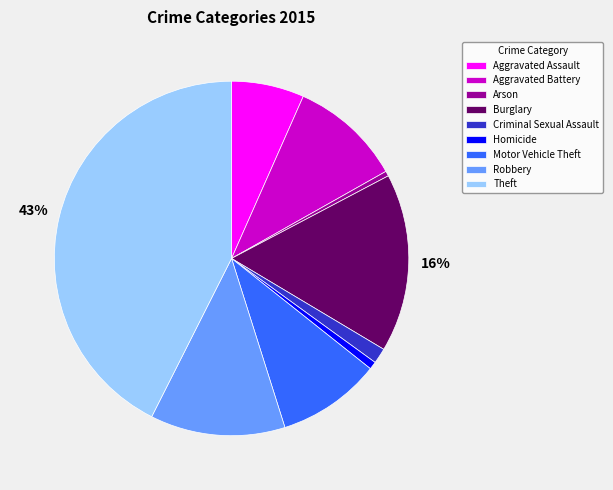

True or false: Motor Vehicle Theft accounts for 15% of the total.

False